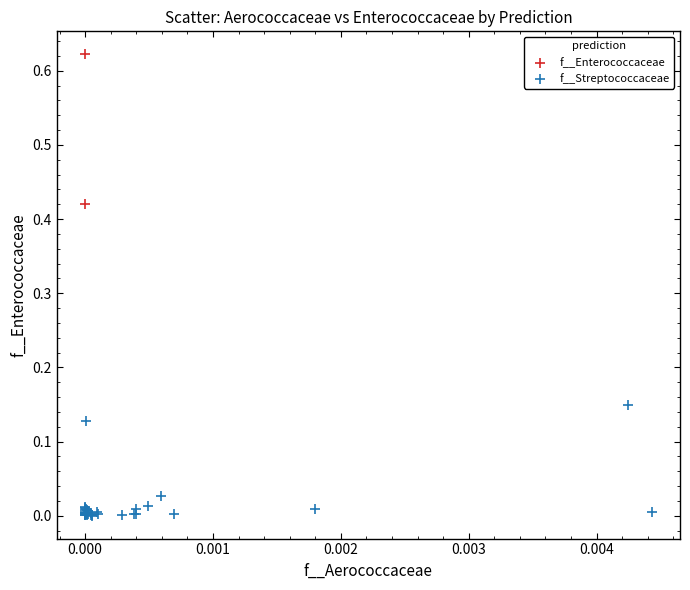

What are all the series names shown in the legend?

f__Enterococcaceae, f__Streptococcaceae